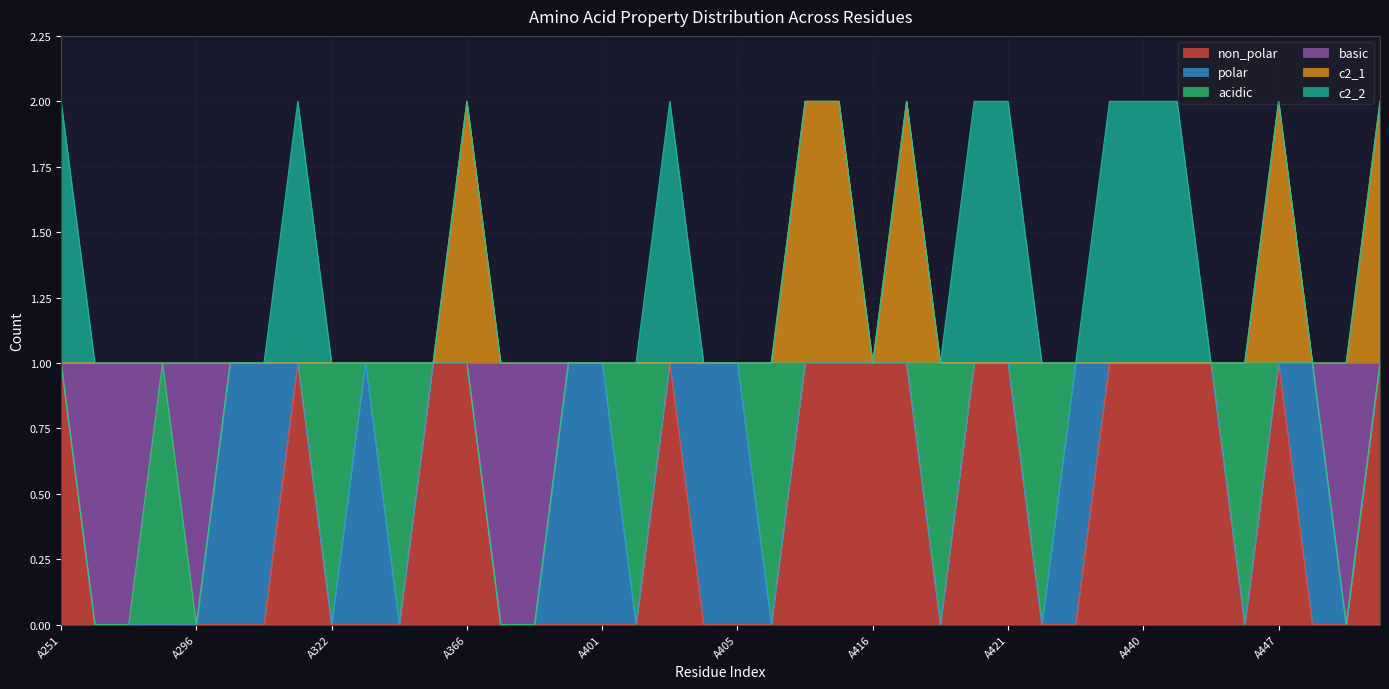

How many interior local peaks does the basic series have?

1